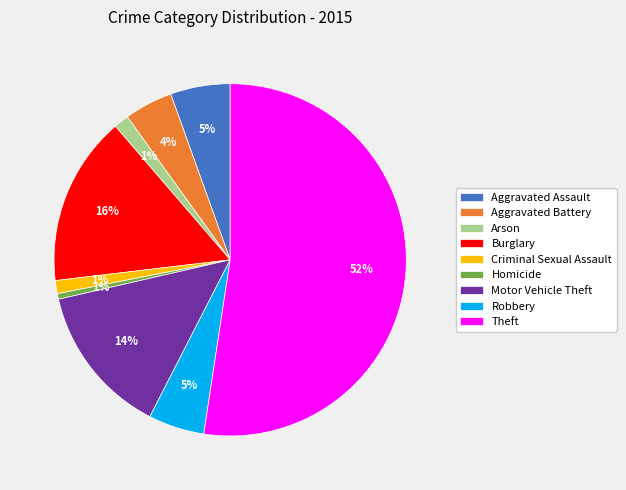

Is there a majority slice in this chart?

Yes